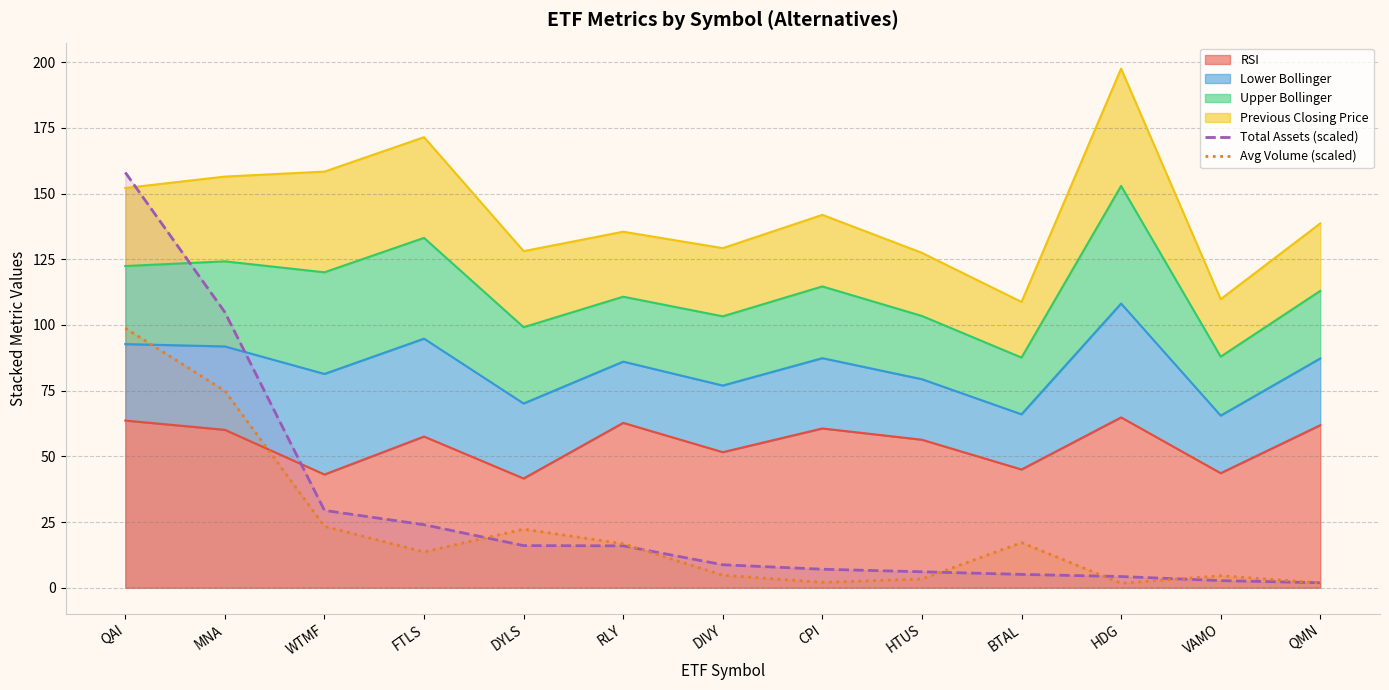

Which label corresponds to the smallest value in the chart?

HDG